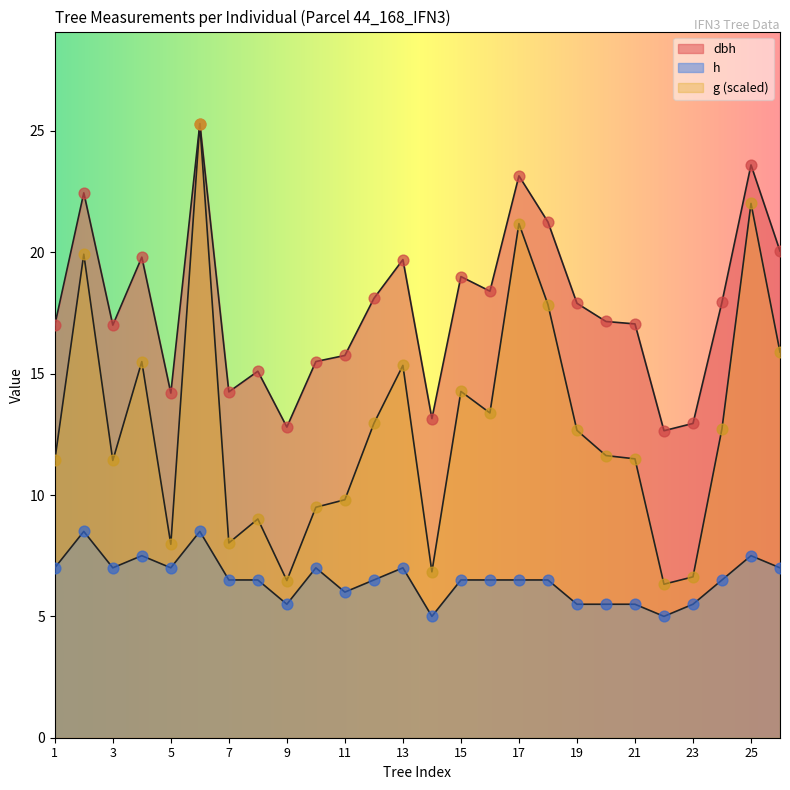

What are all the series names shown in the legend?

dbh, h, g